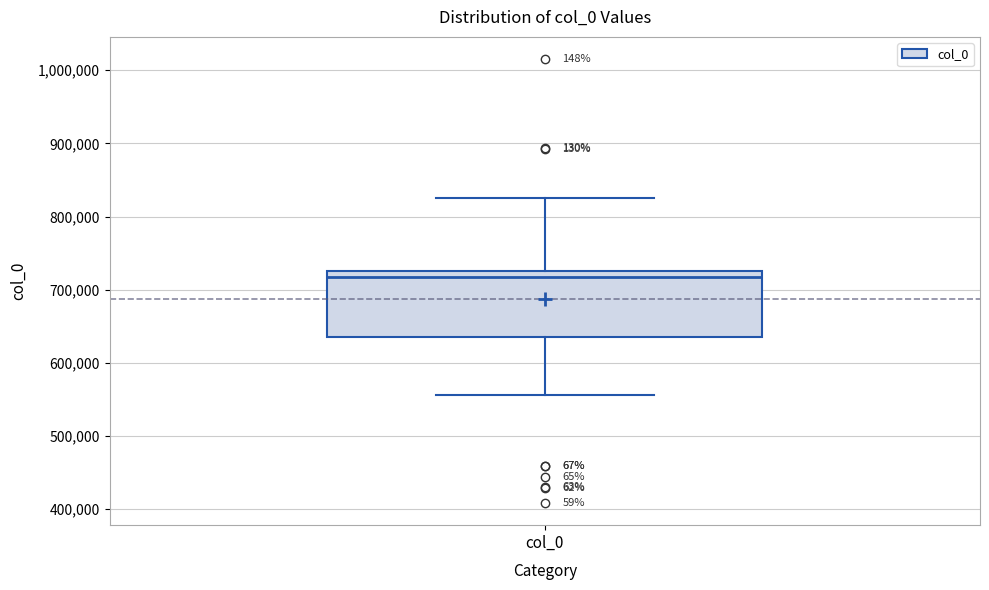

Read this box plot against the y-axis: the position of the median line, the range covered by the box, and the ends of both whiskers. The values are not printed on the chart, so give them approximately, as read against the axis.

median 720000, box 640000 to 730000, whiskers 560000 to 830000